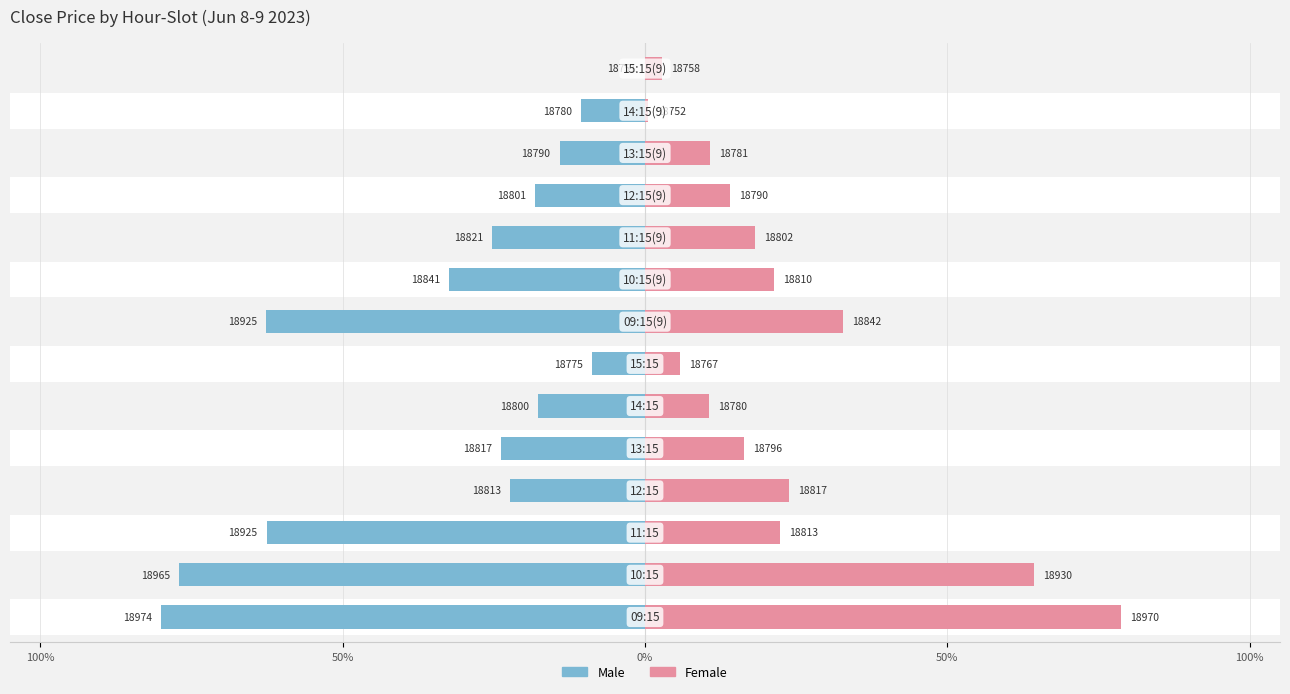

What is the average value of the Female series?

23.0